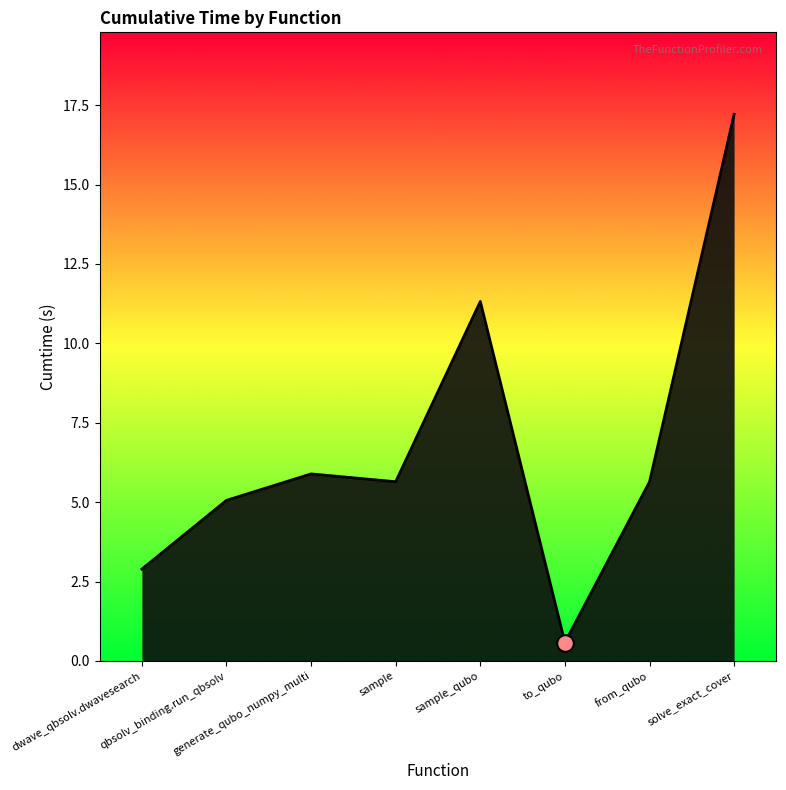

Does the chart have visible grid lines?

No